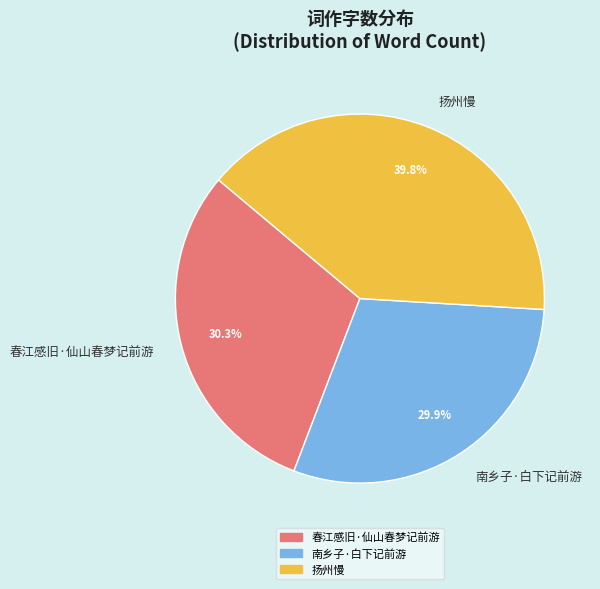

The 南乡子·白下记前游 slice represents 39% of the pie. True or false?

False